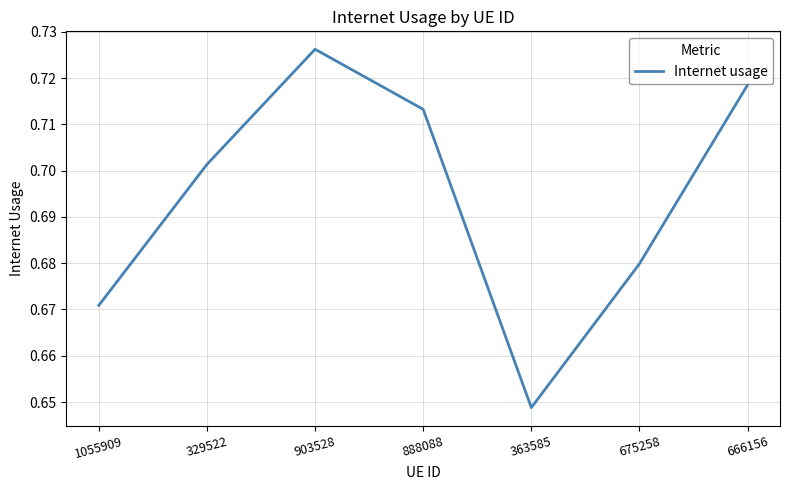

The chart shows a value of 1.2 at 903528. True or false?

False